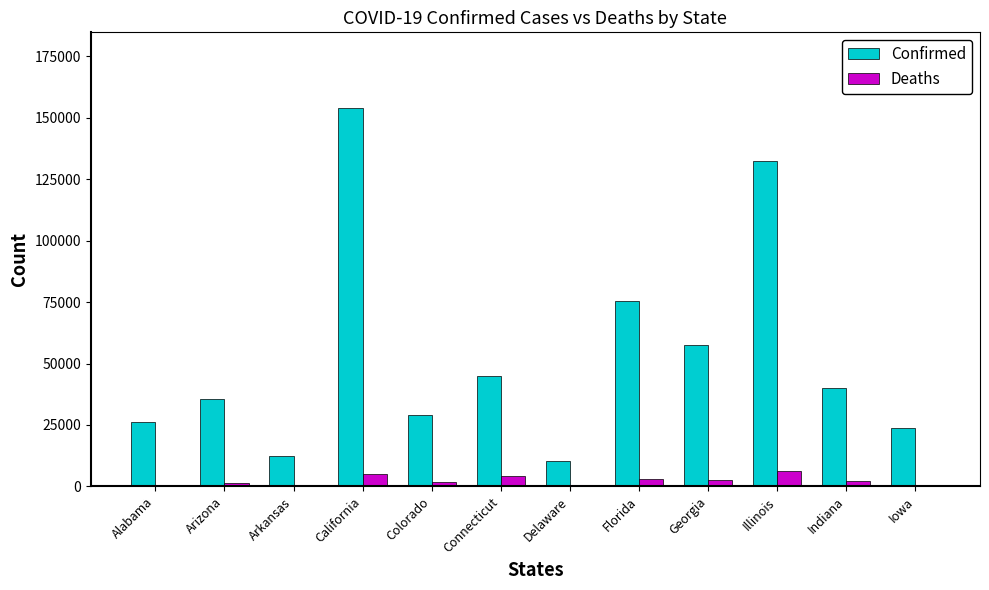

At which category is the sum across all series the highest?

California